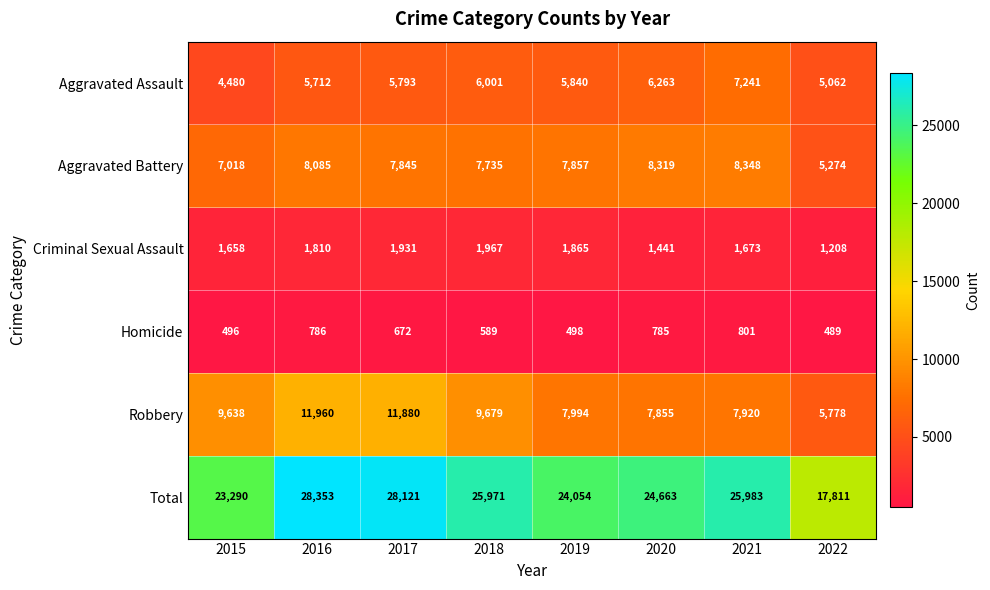

What is the maximum value shown in the chart?

28353